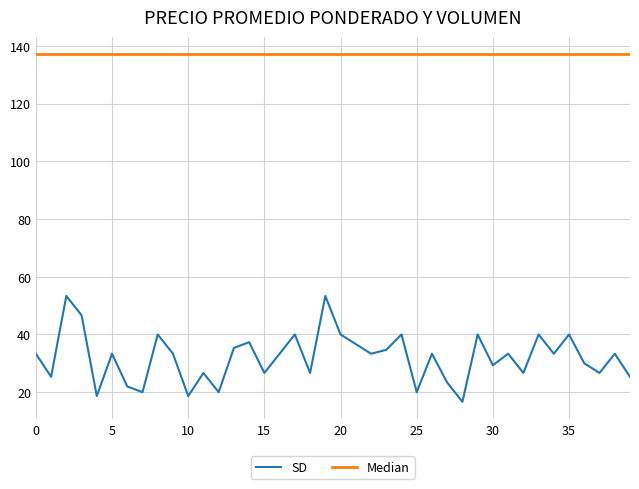

What is the maximum value for SD?

53.3